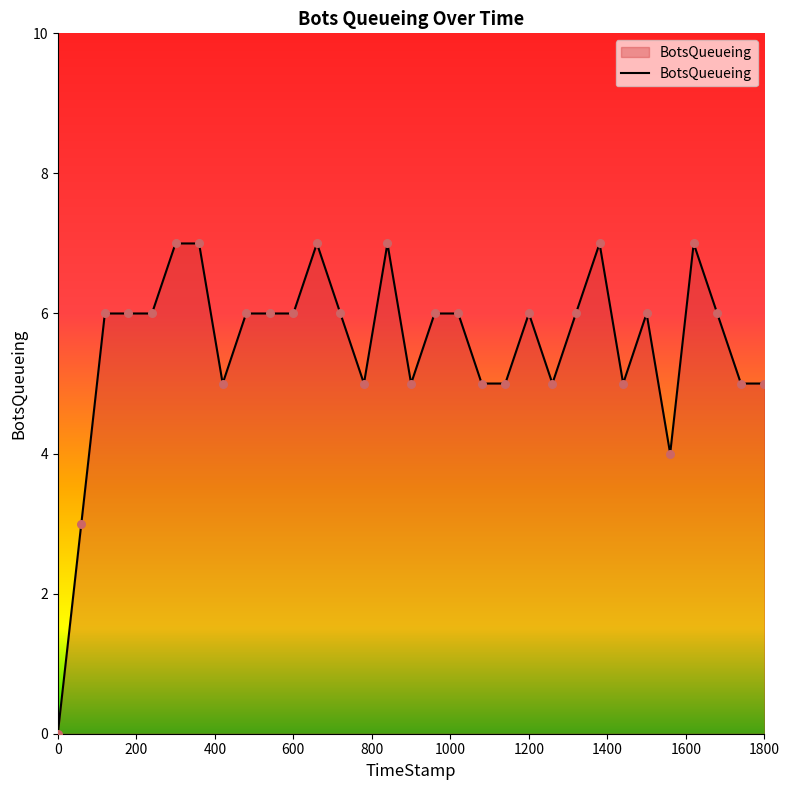

What is the maximum value shown in the chart?

7